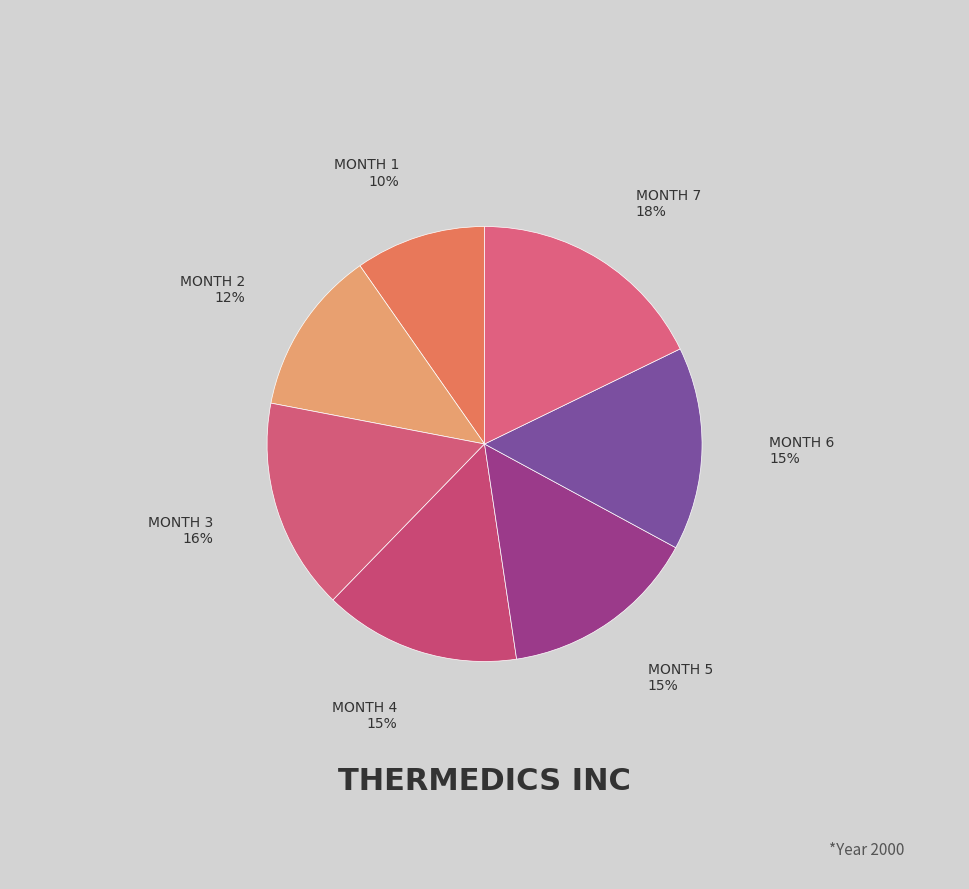

What is the smallest slice in the pie chart?

Month 1